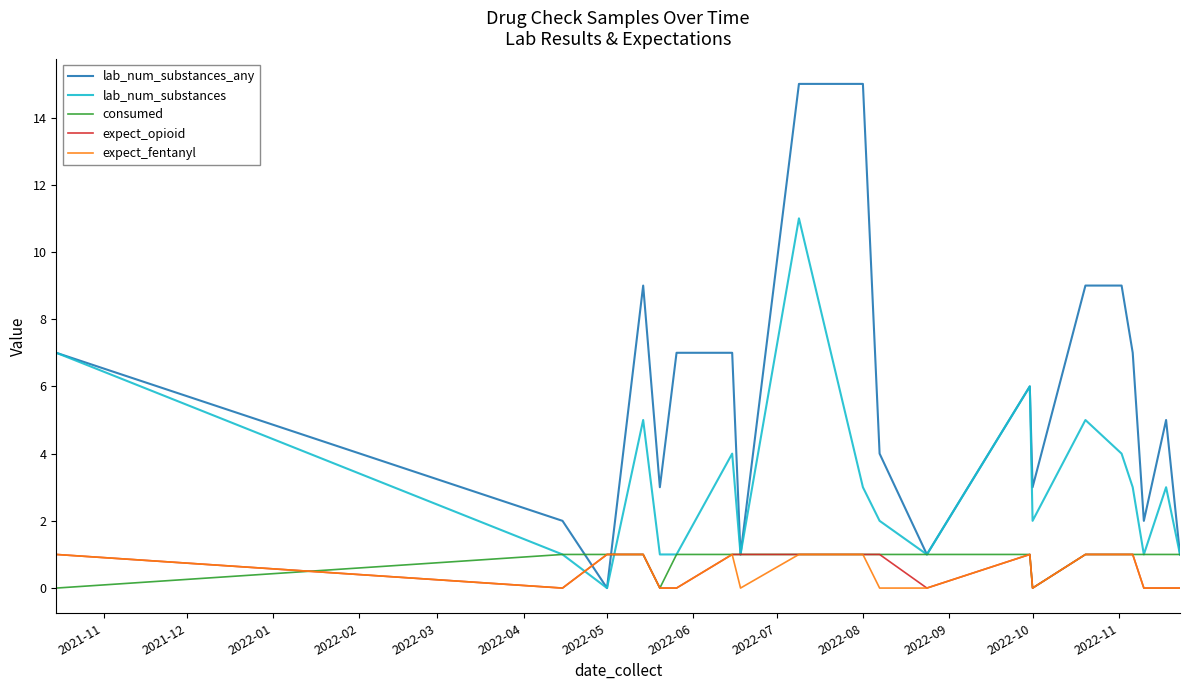

Reading left to right, transcribe all the data shown in this chart.

lab_num_substances_any: 7	2	0	9	3	7	7	1	15	15	4	1	6	3	9	9	7	2	5	1
lab_num_substances: 7	1	0	5	1	1	4	1	11	3	2	1	6	2	5	4	3	1	3	1
consumed: 0	1	1	1	0	1	1	1	1	1	1	1	1	0	1	1	1	1	1	1
expect_opioid: 1	0	1	1	0	0	1	1	1	1	1	0	1	0	1	1	1	0	0	0
expect_fentanyl: 1	0	1	1	0	0	1	0	1	1	0	0	1	0	1	1	1	0	0	0